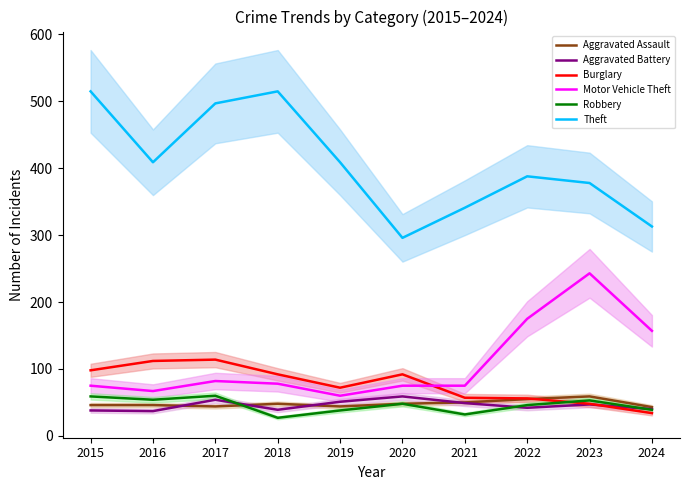

Which category has the lowest value across all series?

2018